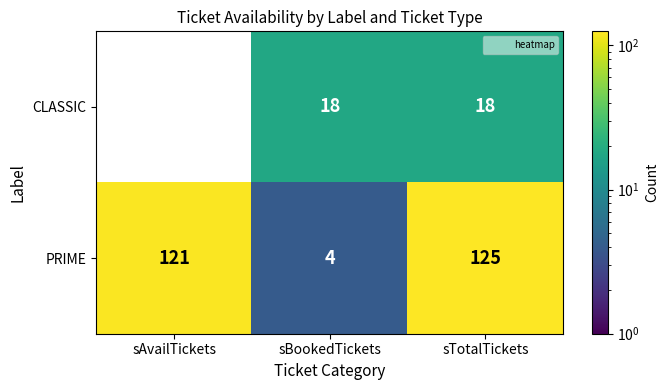

Rank the categories by CLASSIC value from lowest to highest.

sAvailTickets, sBookedTickets, sTotalTickets